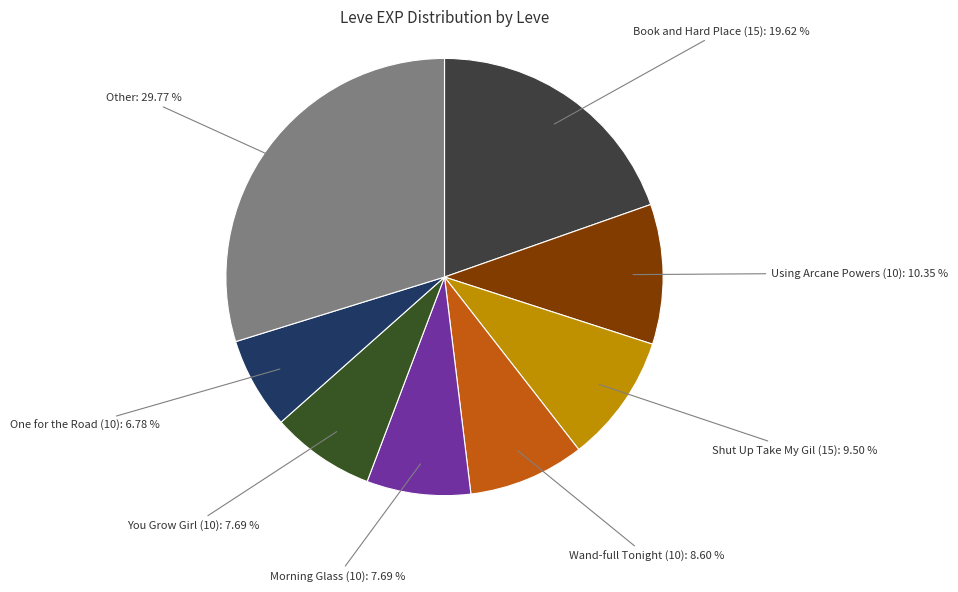

Which slice is the smallest?

One for the Road (10)